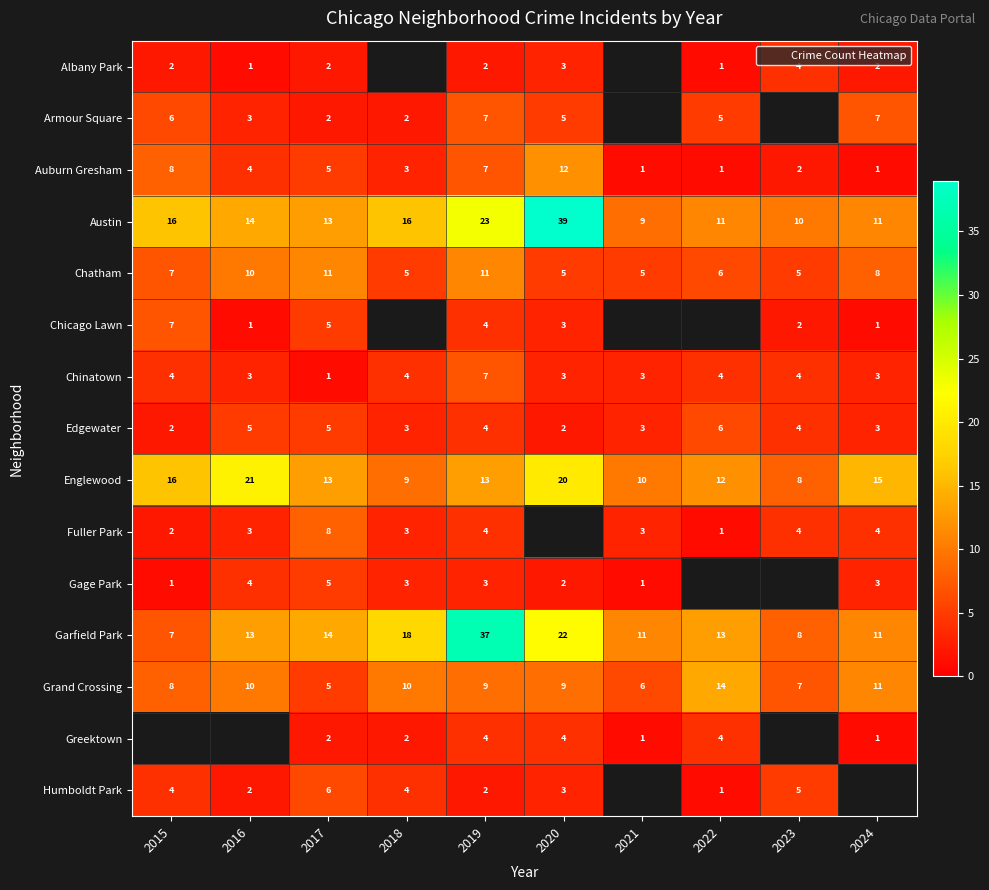

Between 2017 and 2021, which series saw the biggest shift?

Chatham